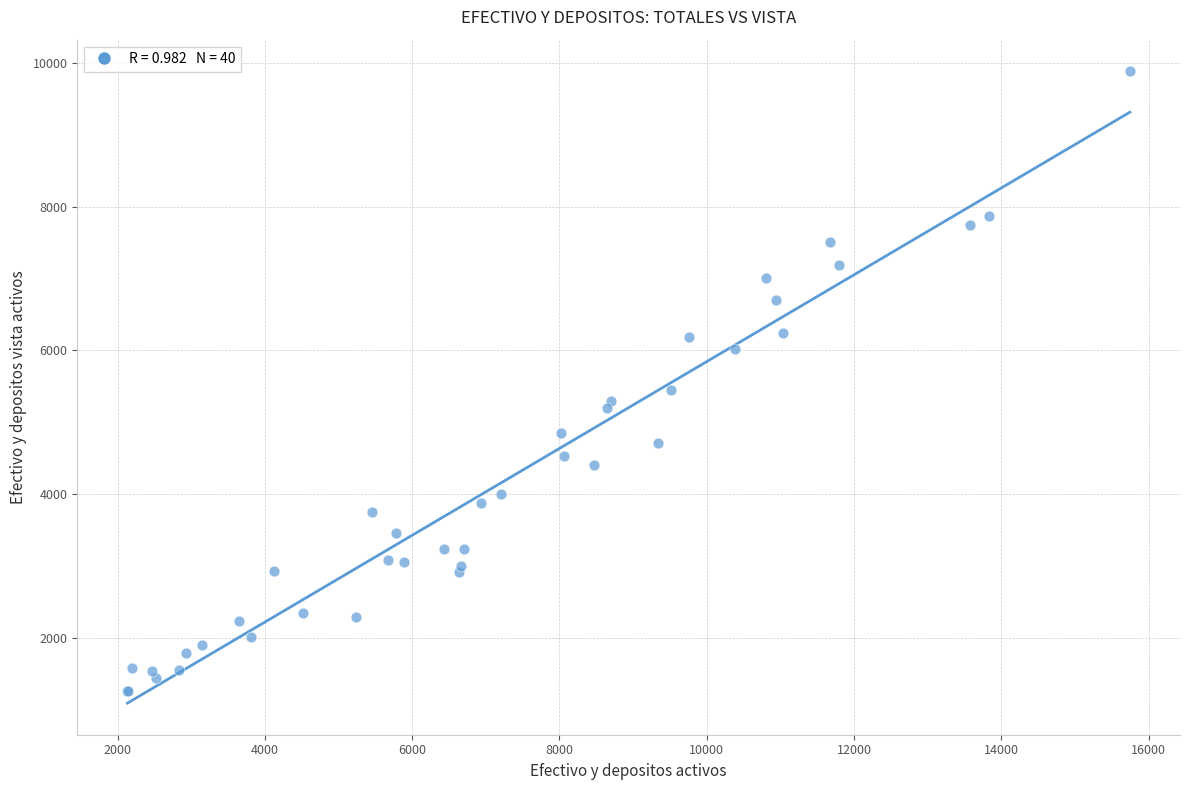

What Y value in the scatter plot is closest to 5570?

5453